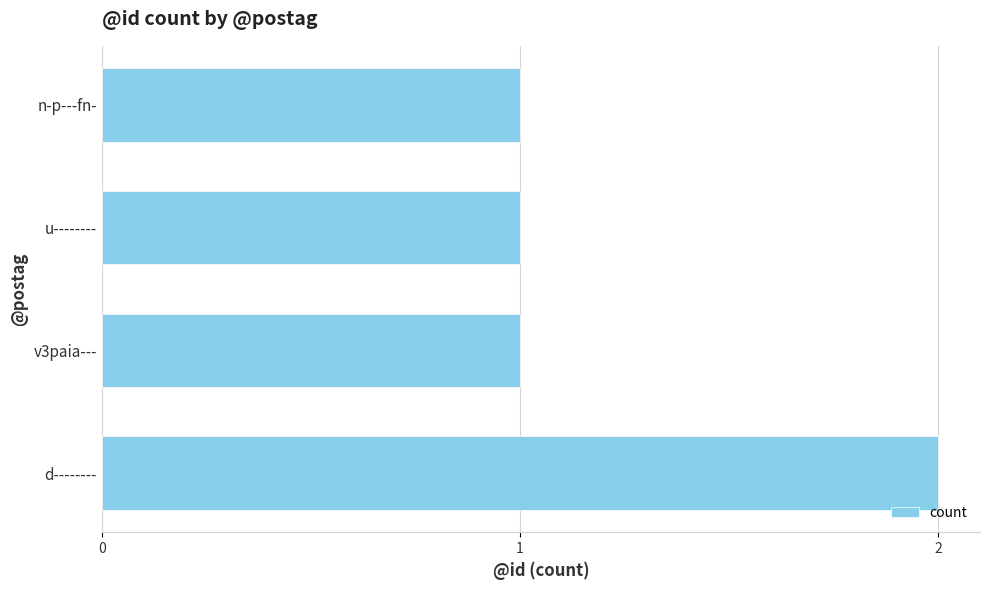

Are the bars grouped side by side (vs. stacked)?

No